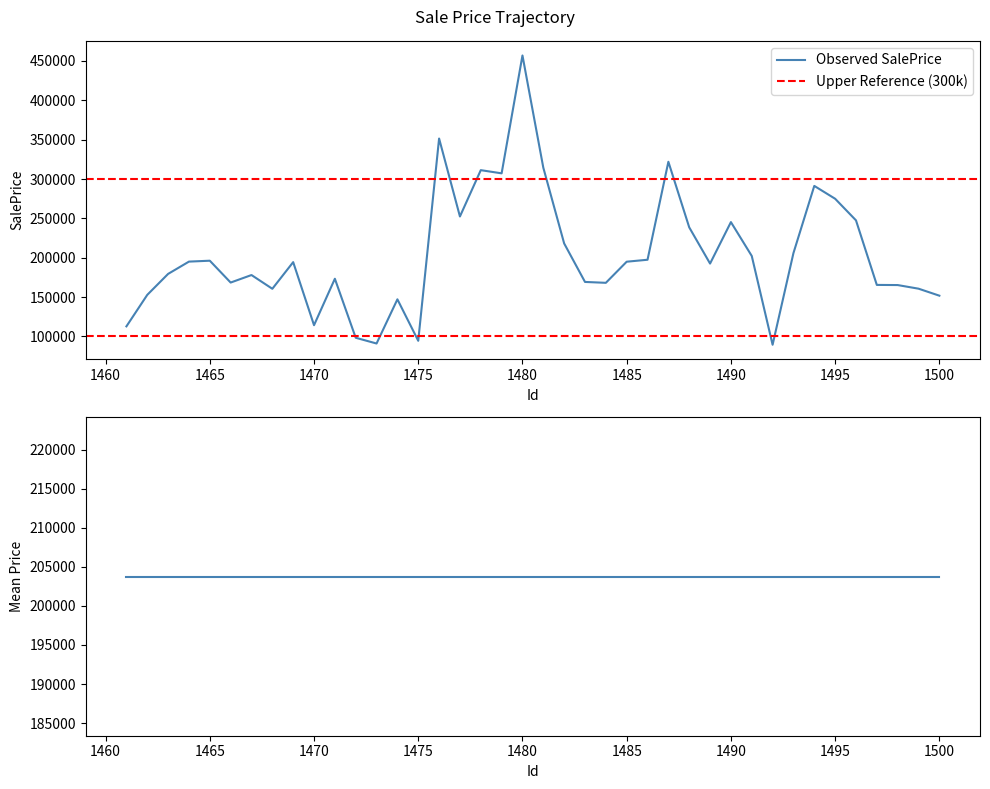

List the labels in order of value, largest first.

1480, 1476, 1487, 1481, 1478, 1479, 1494, 1495, 1477, 1496, 1490, 1488, 1482, 1493, 1491, 1486, 1465, 1464, 1485, 1469, 1489, 1463, 1467, 1471, 1483, 1466, 1484, 1497, 1498, 1499, 1468, 1462, 1500, 1474, 1470, 1461, 1472, 1475, 1473, 1492